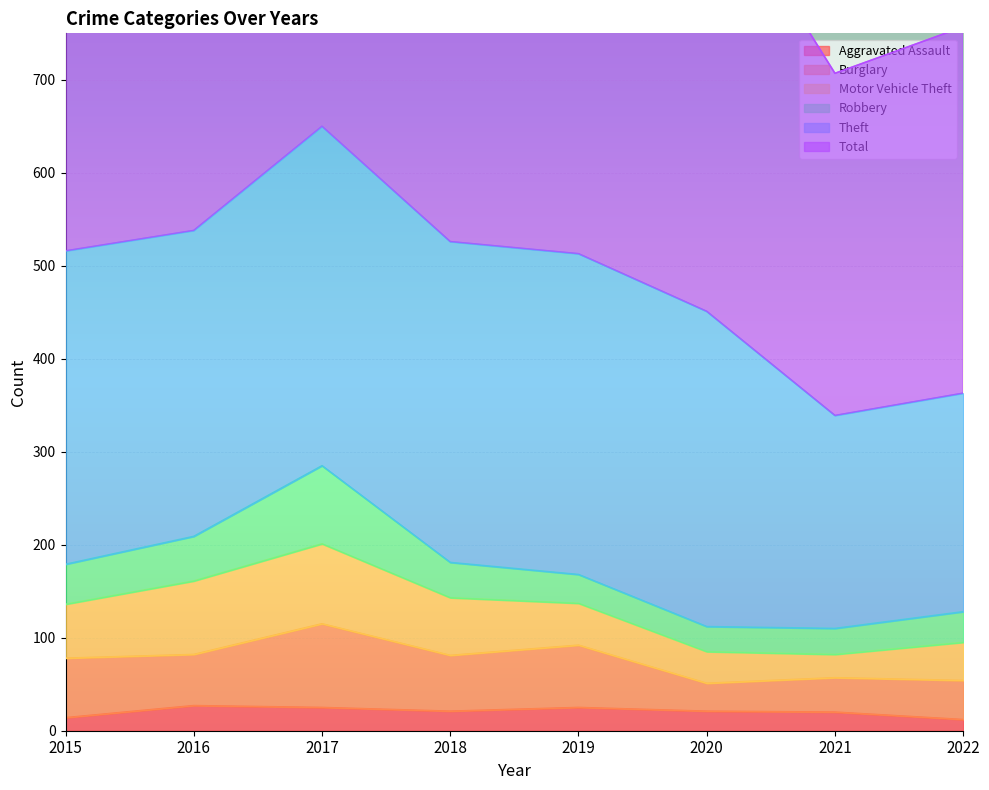

True or false: Total has more than 0 interior local peaks.

True